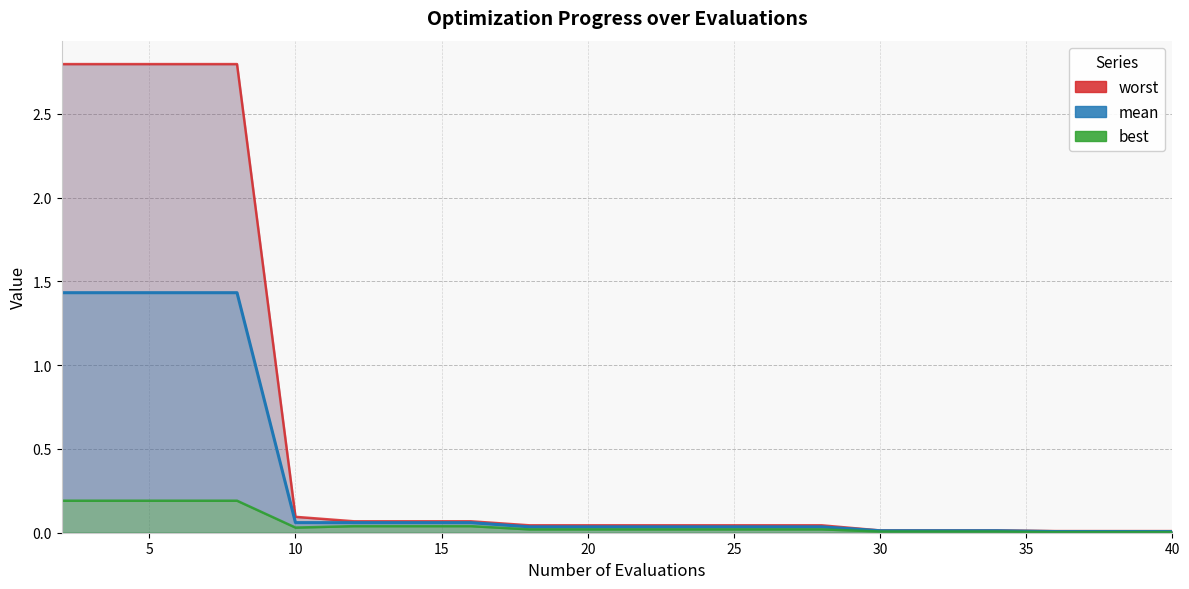

What is the sum of all mean values?

6.2